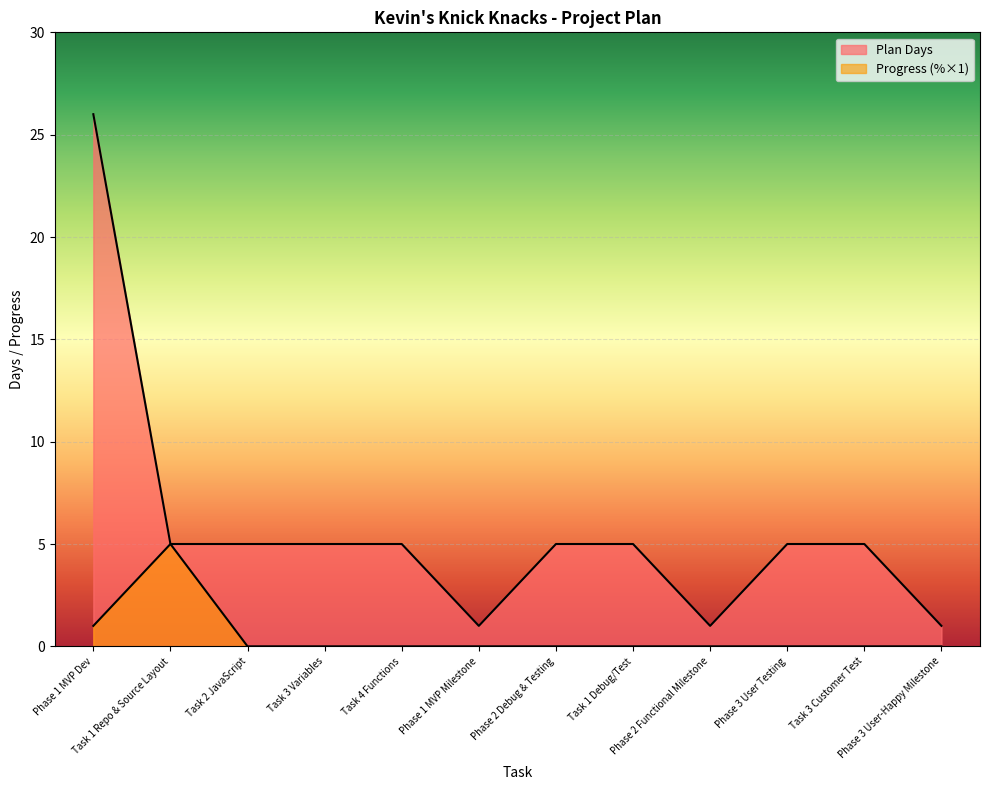

What is the minimum value for Plan Days?

1